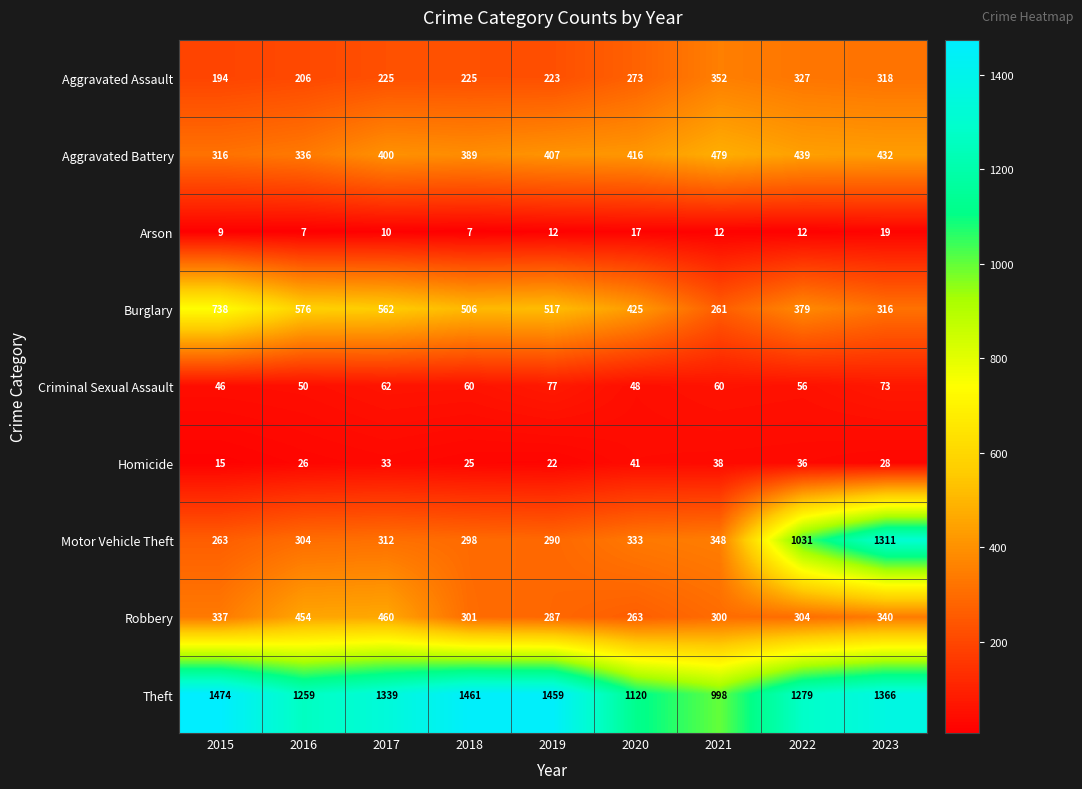

What is the difference between the highest and lowest values at 2020?

1103